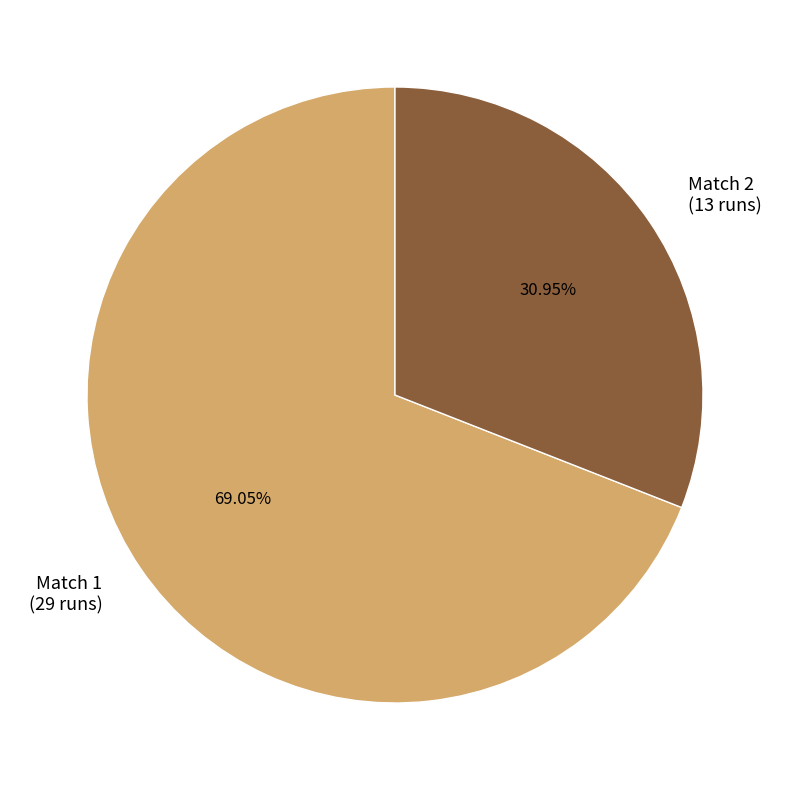

Which category has the smallest portion of the pie?

Match 2 (13 runs)